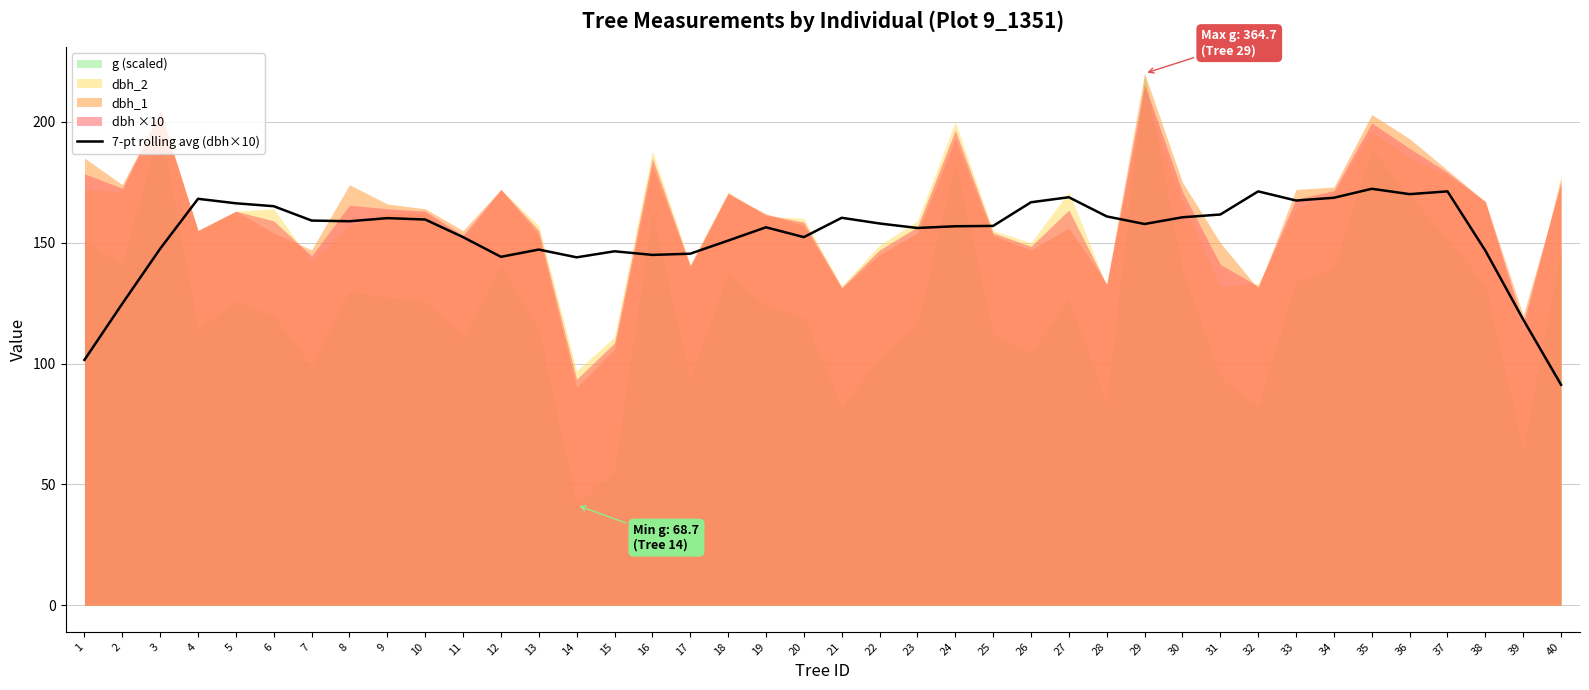

True or false: 7-pt rolling avg (dbh×10) has a value of 56.3 at 16.

False